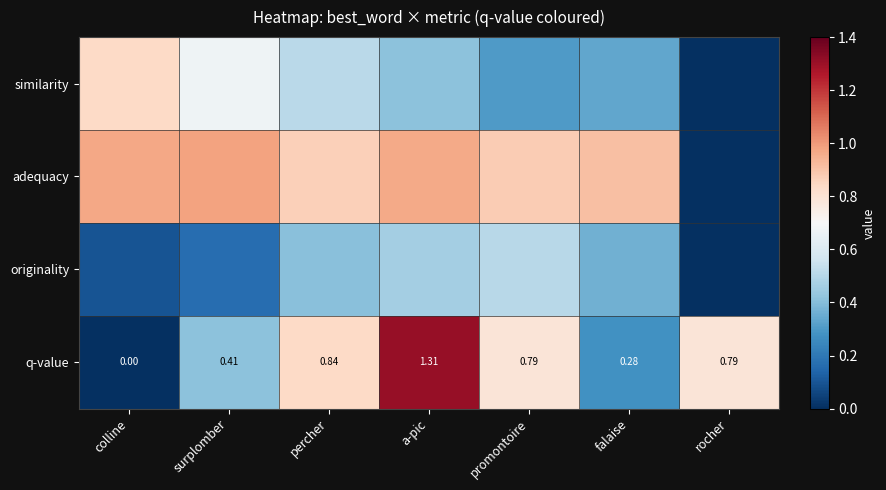

What is the highest value of the q-value series?

1.3